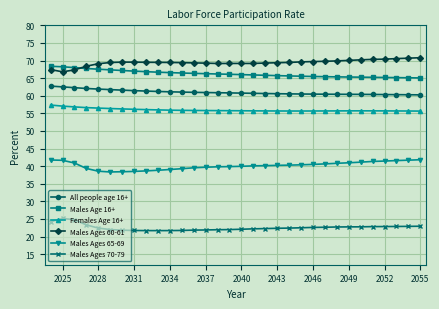

True or false: Females Age 16+ and Males Ages 70-79 intersect in this chart.

False